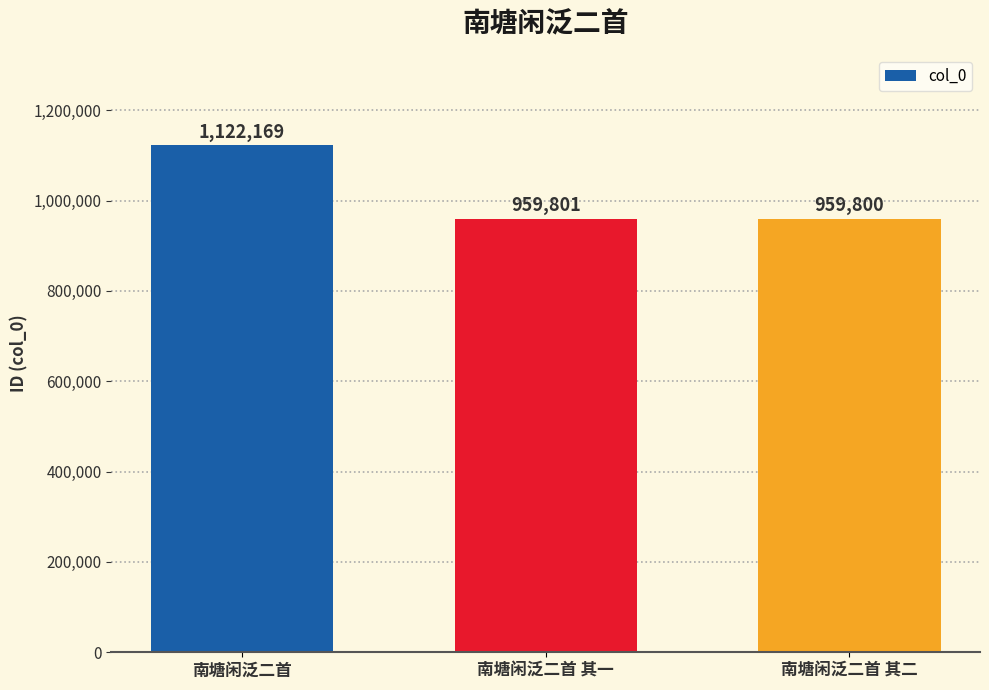

What is the label of the 2nd bar from the left?

南塘闲泛二首 其一